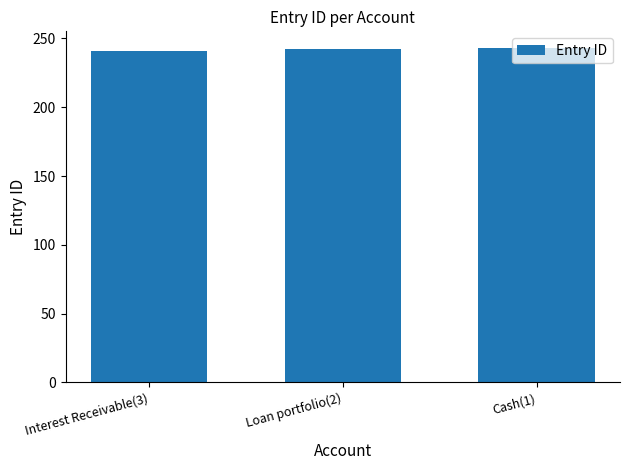

What is the greatest value displayed?

243